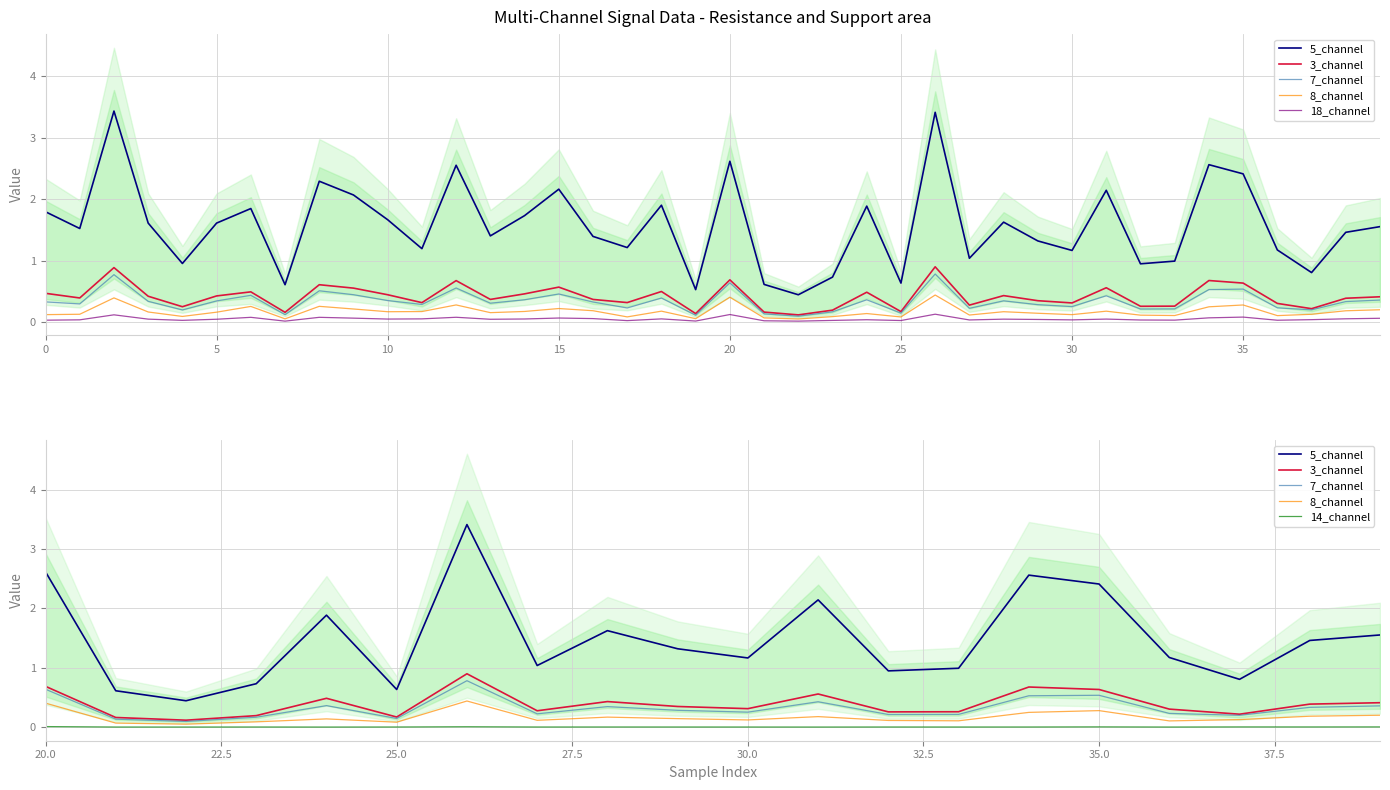

At which category is the sum across all series the highest?

26